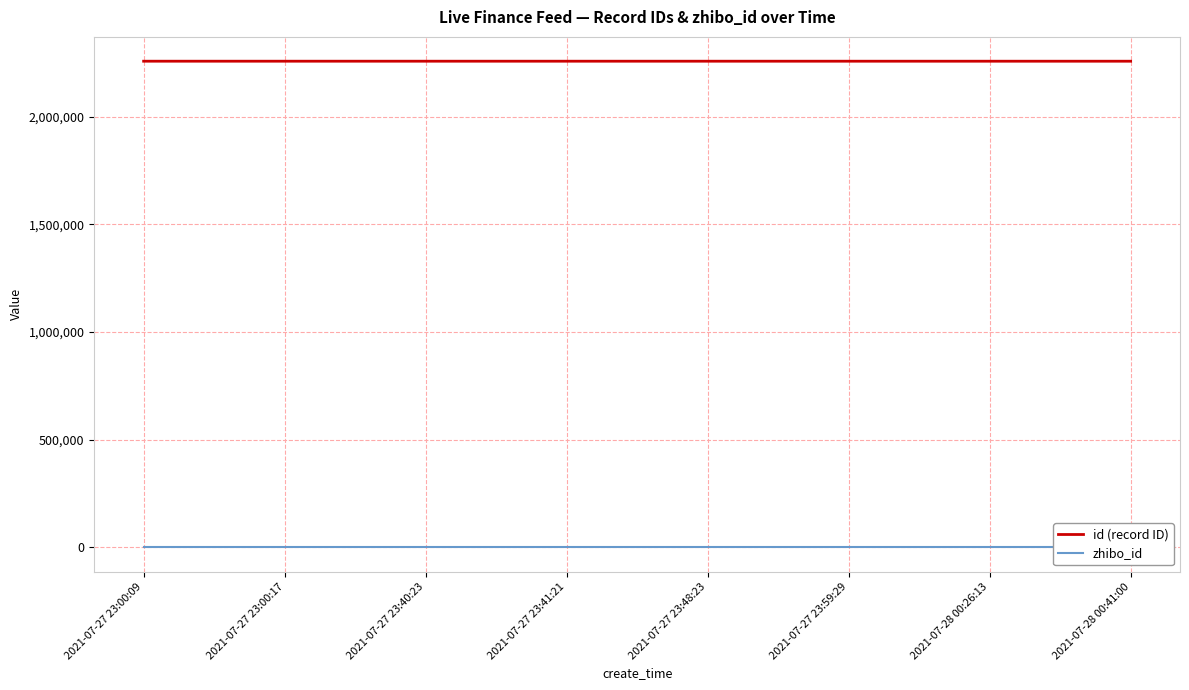

What value does the zhibo_id series have at 2021-07-27 23:00:09?

152